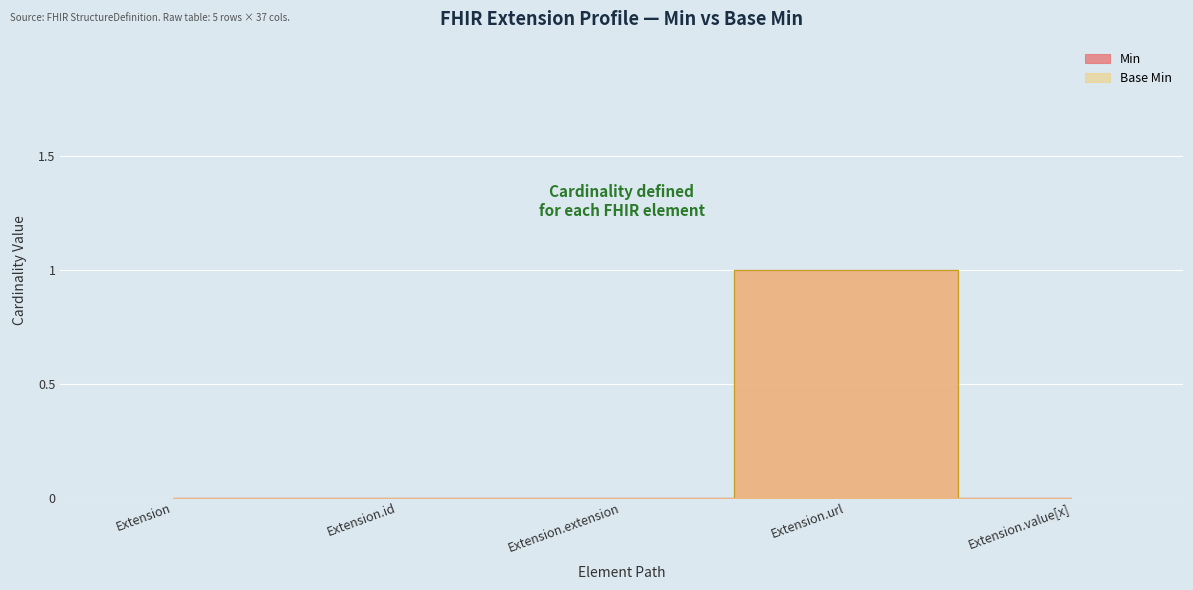

At how many categories does at least one series exceed 0?

1